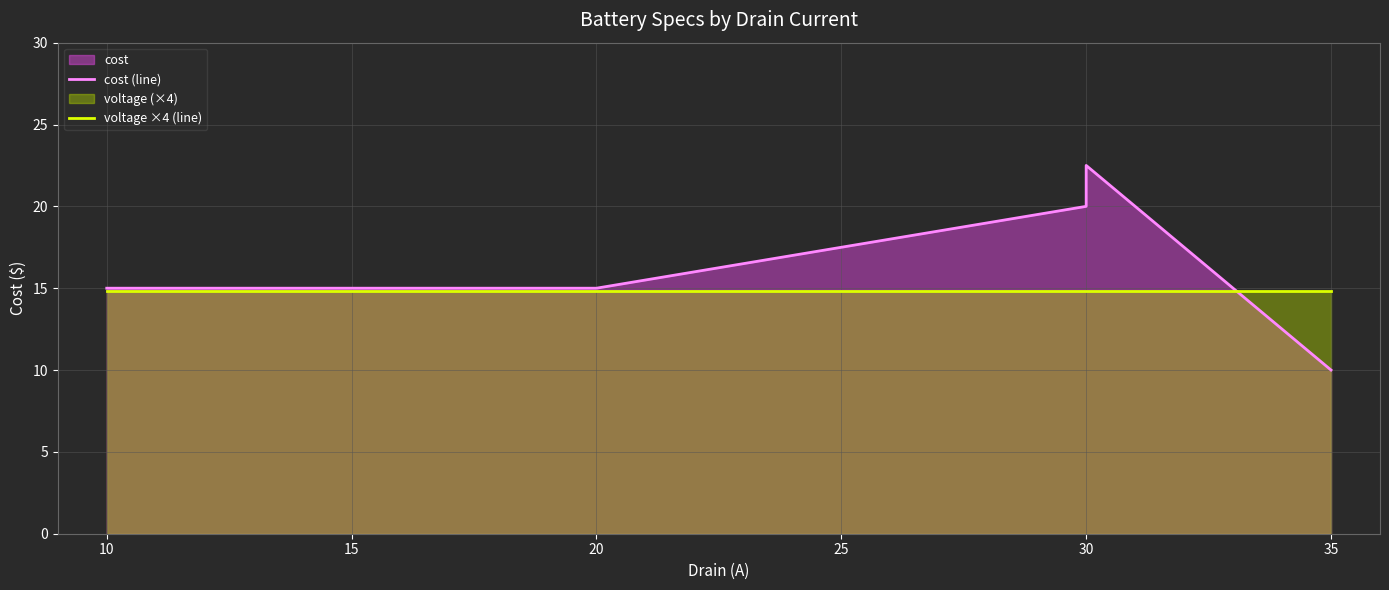

How many values in the cost (line) series are below 15?

1